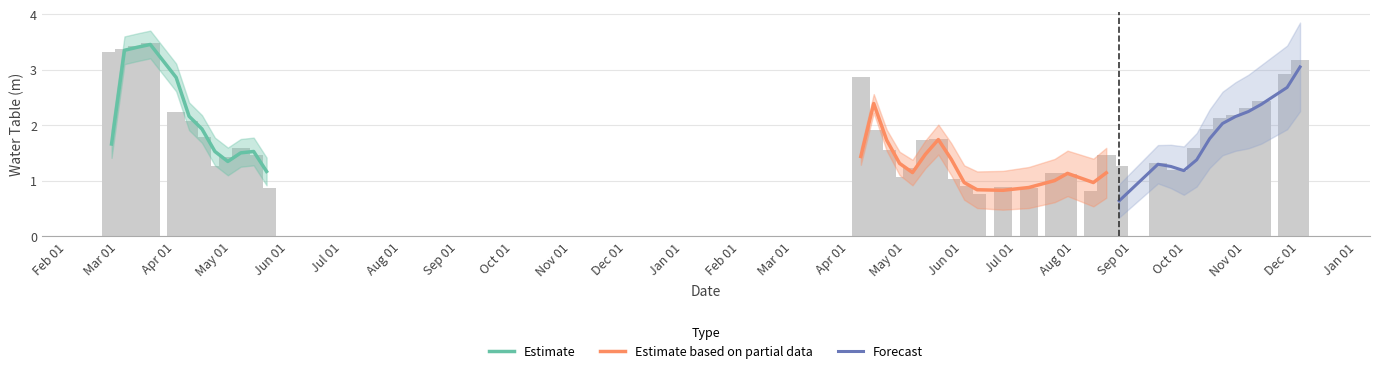

Rank the categories by value from lowest to highest.

1967-06-19, 1967-08-21, 1966-05-30, 1967-07-17, 1967-07-03, 1967-06-12, 1967-06-05, 1967-05-08, 1967-08-07, 1967-07-31, 1967-10-09, 1967-10-02, 1967-05-15, 1966-05-02, 1967-09-04, 1967-09-25, 1966-05-09, 1966-05-23, 1967-08-28, 1967-05-01, 1966-05-16, 1967-10-16, 1967-05-22, 1967-05-29, 1966-04-25, 1967-04-24, 1967-10-23, 1966-04-18, 1967-10-30, 1967-11-06, 1966-04-11, 1967-11-13, 1967-11-20, 1967-04-17, 1967-12-04, 1967-12-11, 1966-03-07, 1966-03-14, 1966-03-21, 1966-03-28